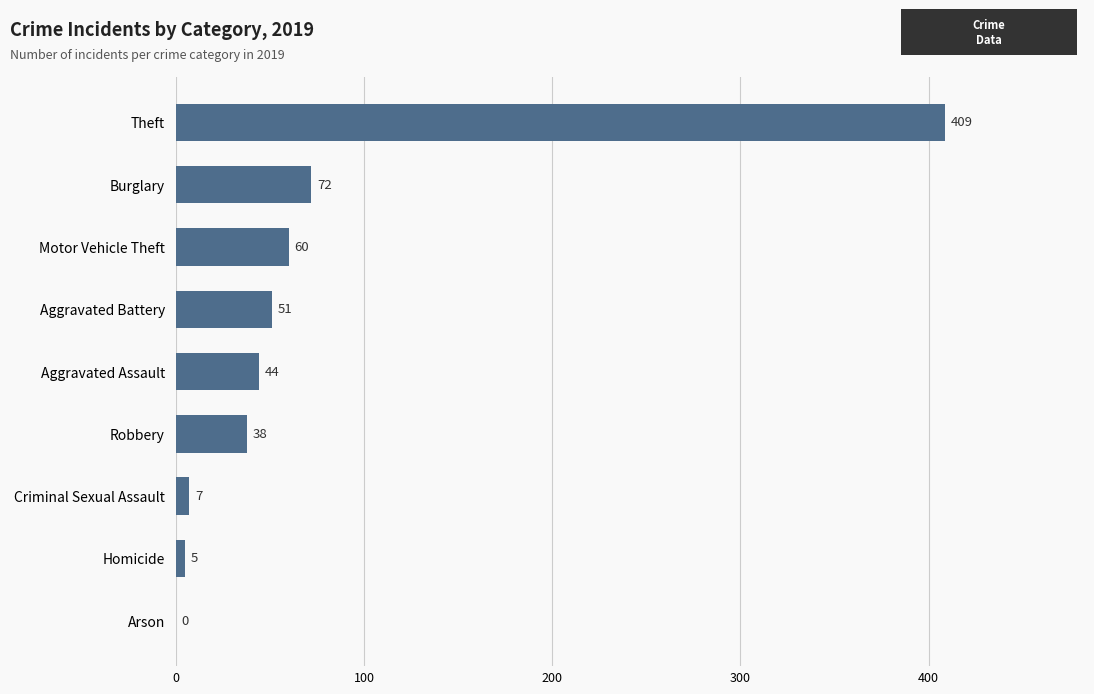

The value at Theft is 681. True or false?

False